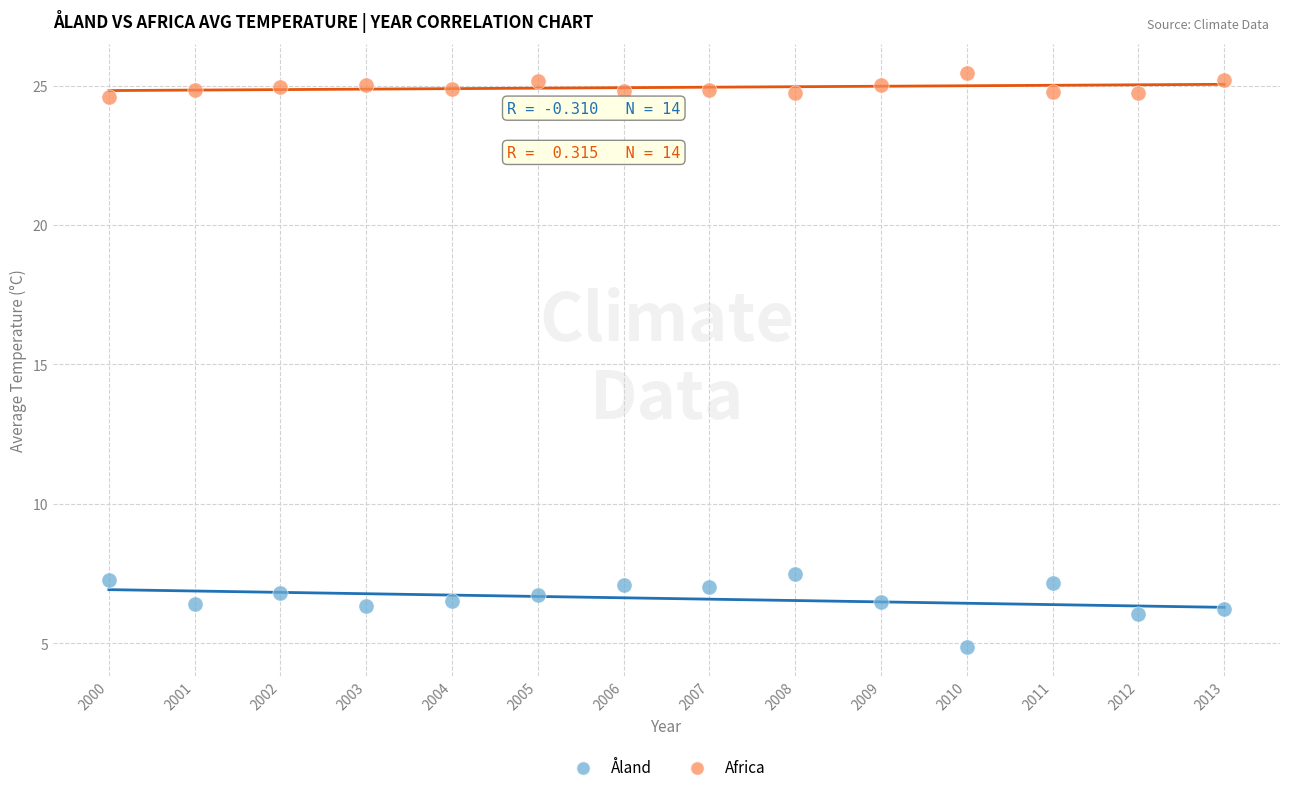

Across all data points, what is the range of X values (max minus min)?

13.0